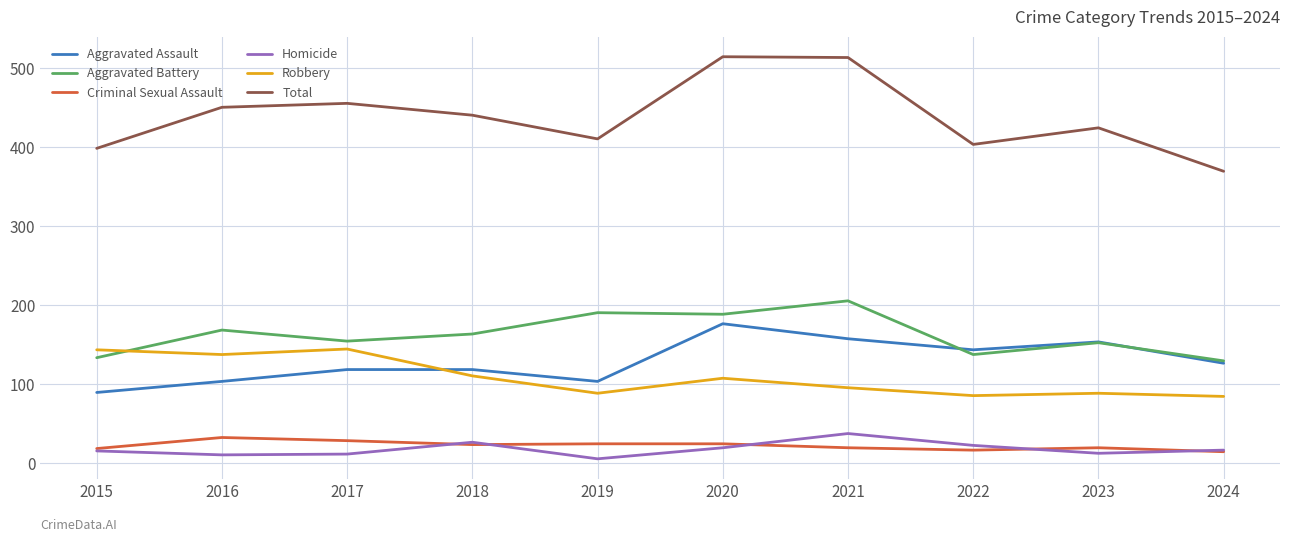

At how many categories does at least one series exceed 494?

2